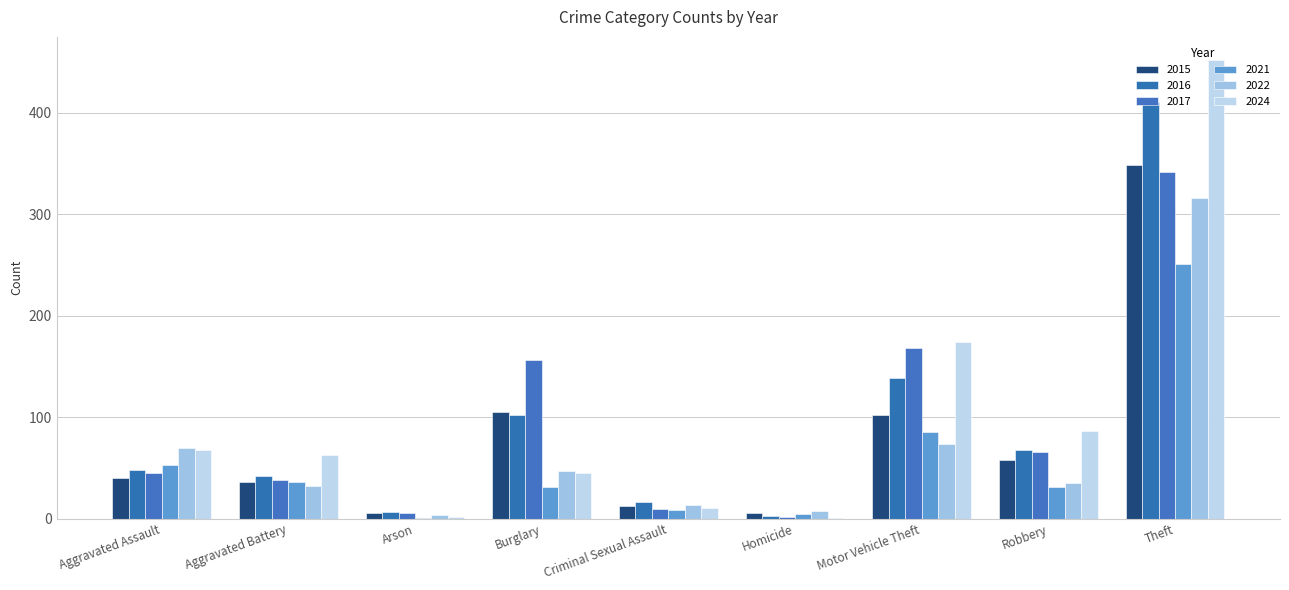

True or false: 2024 has a value of 1 at Arson.

False